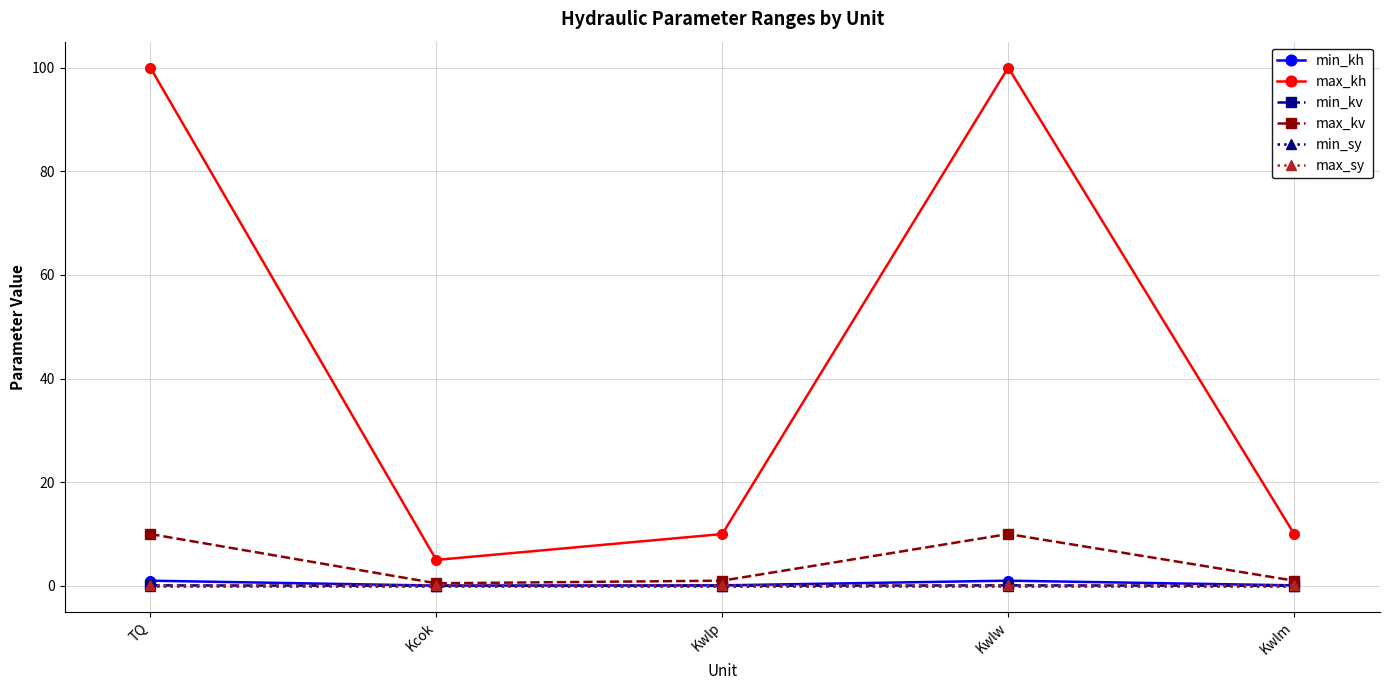

Which series changed the most between Kcok and Kwlp?

max_kh